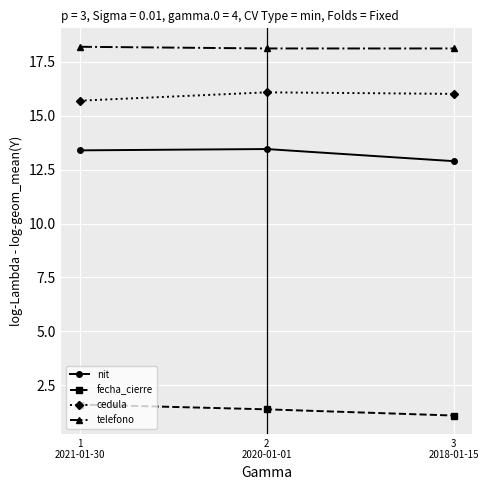

What is the label of the 2nd point from the left?

2
2020-01-01